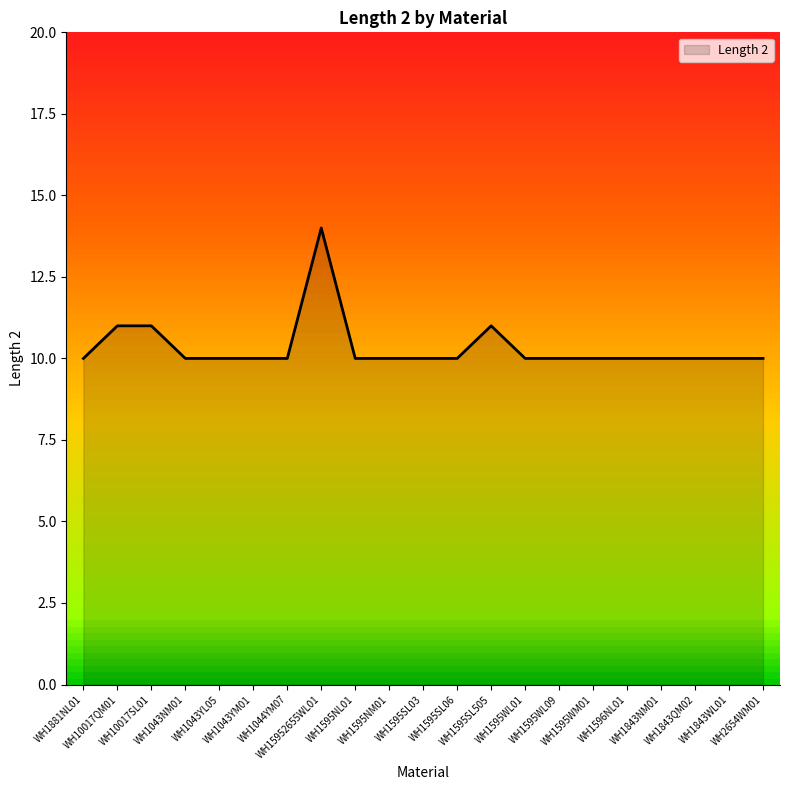

At which category does the chart reach its peak across all series?

WH15952655WL01